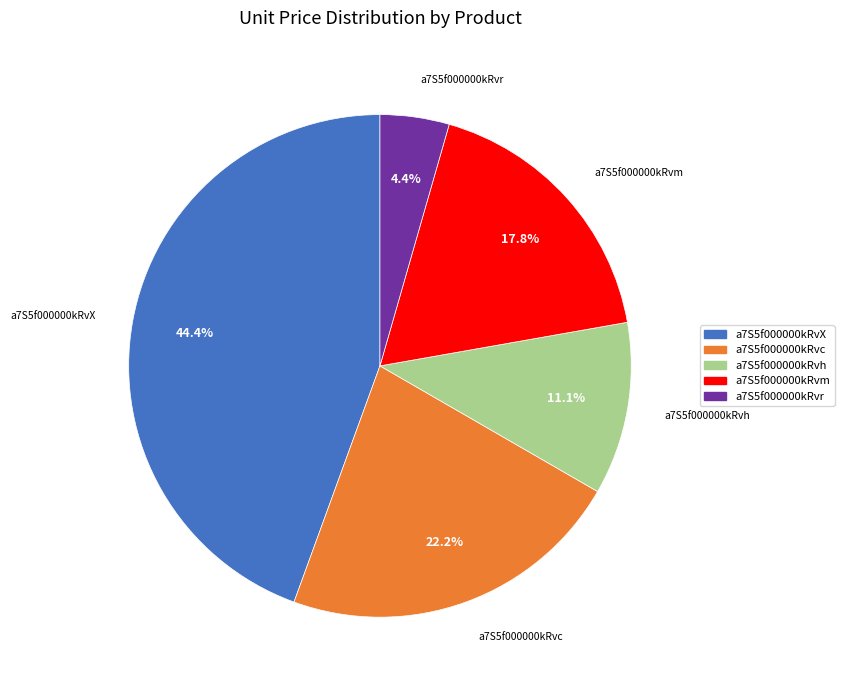

To the nearest percent, what portion does a7S5f000000kRvh represent?

11%